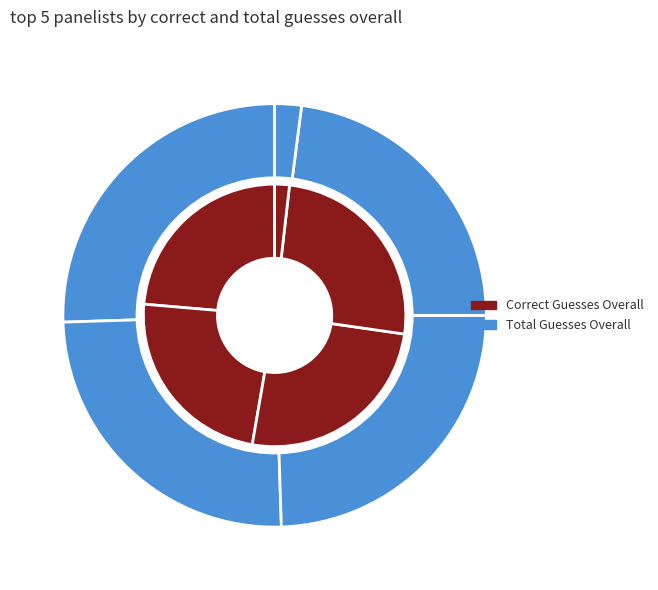

Does Jay account for over 50% of the chart?

No